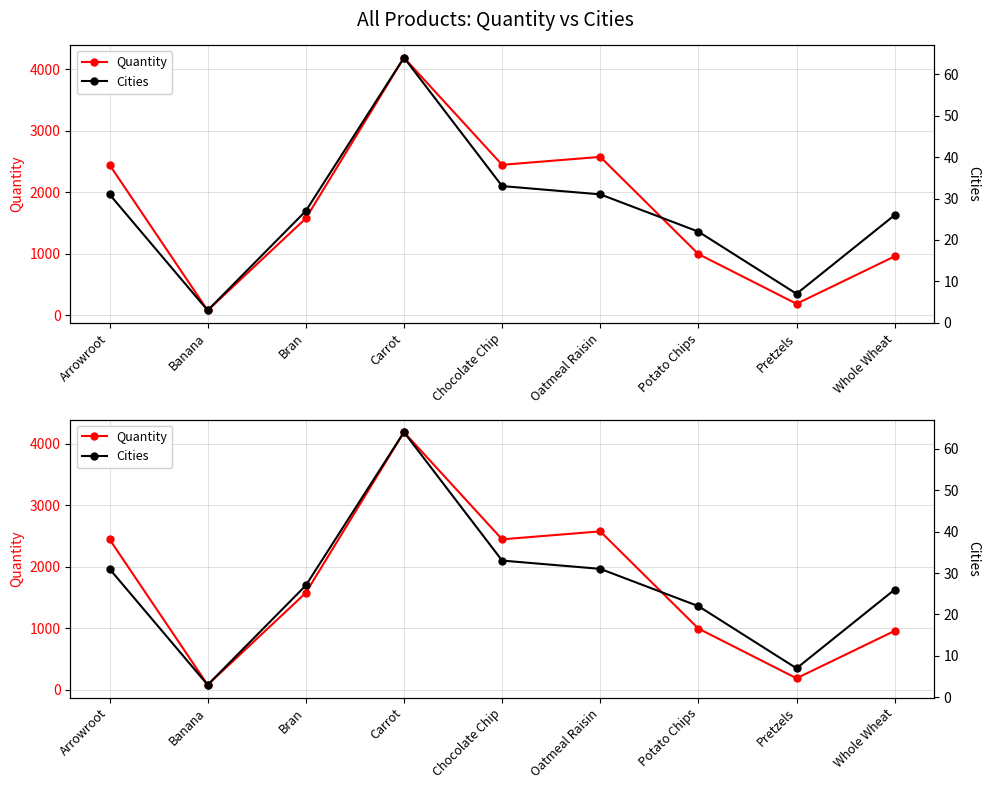

Which series has the largest range (max minus min)?

Quantity